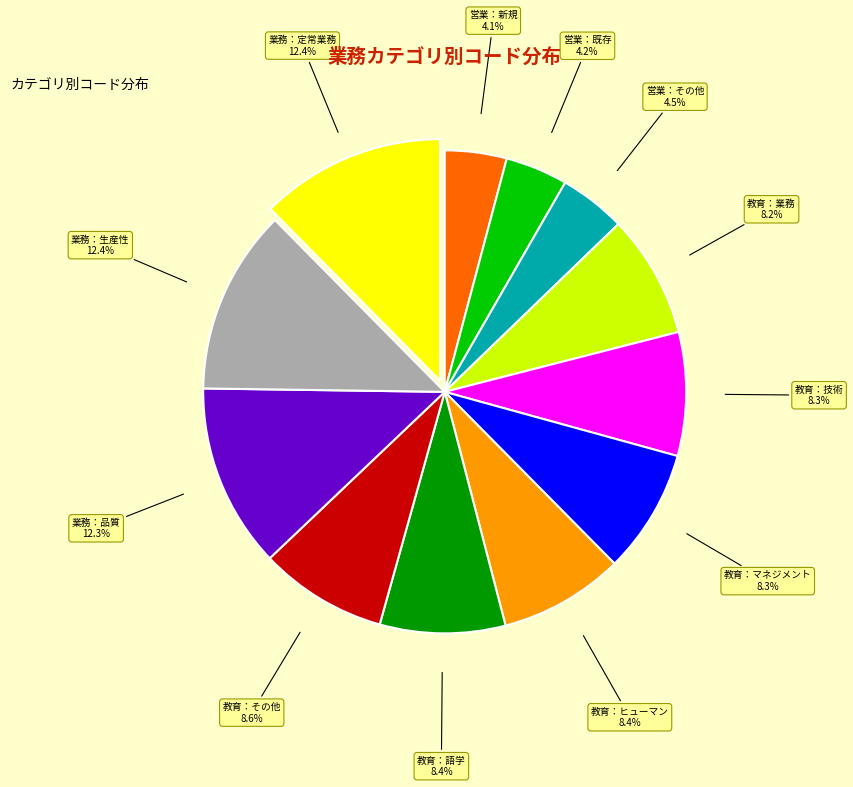

To the nearest percent, what is the average slice percentage?

8%